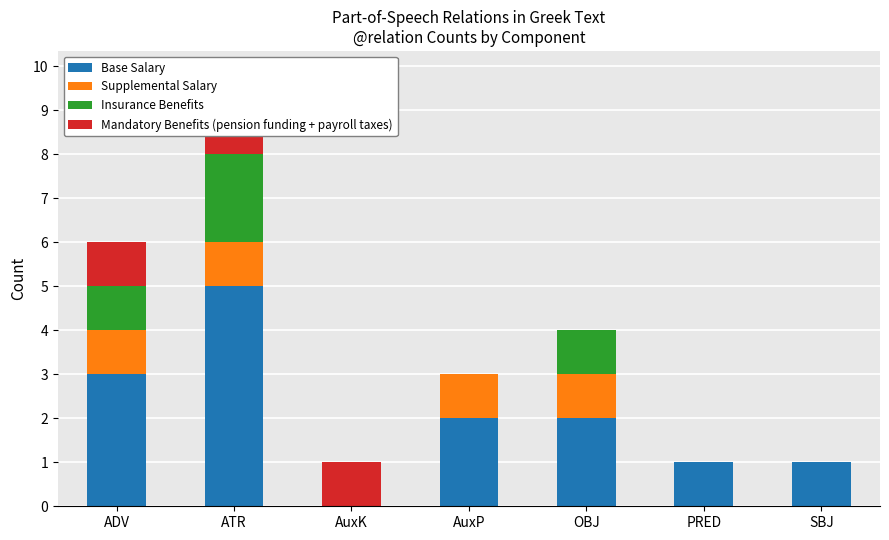

What is the difference between the maximum and second lowest values in the Mandatory Benefits (pension funding + payroll taxes) series?

1